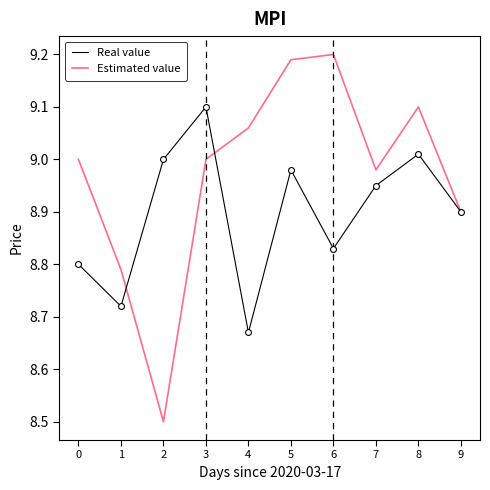

Which series has the largest range (max minus min)?

Estimated value